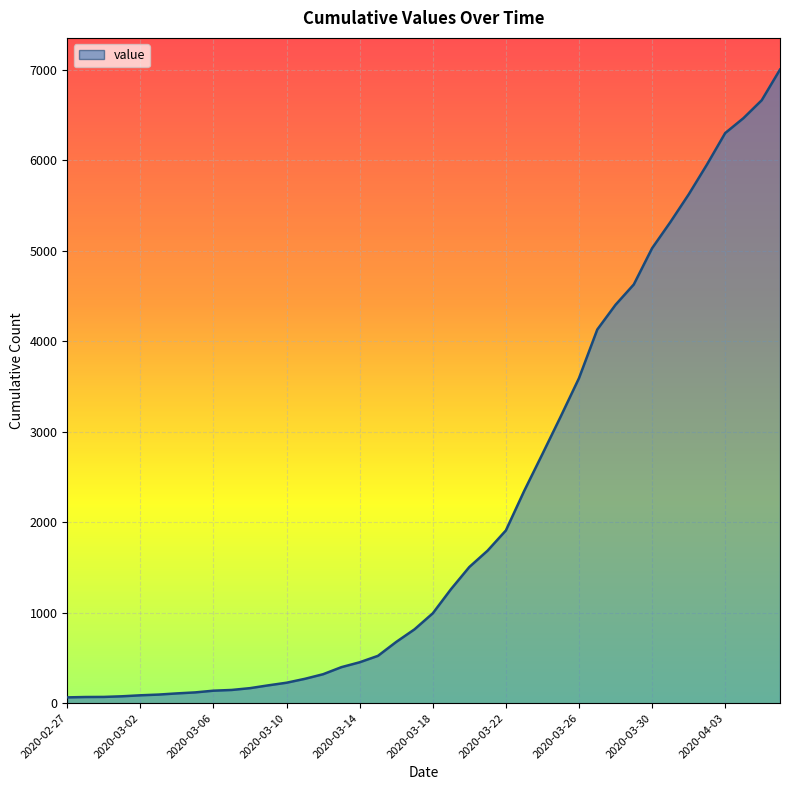

How many values are below 993?

20